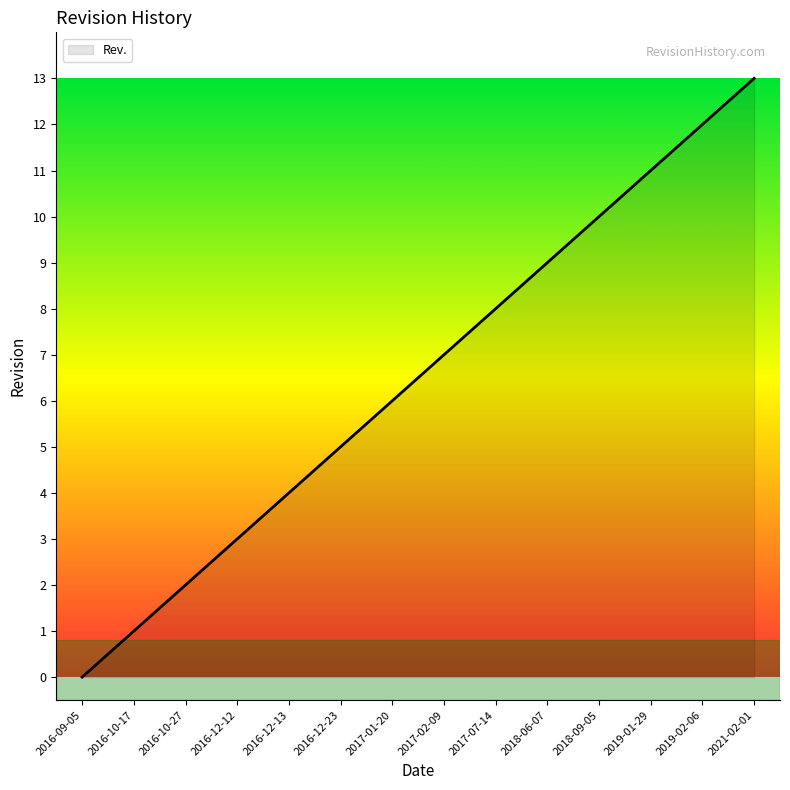

Reading right to left, list all the values displayed in this chart.

13	12	11	10	9	8	7	6	5	4	3	2	1	0